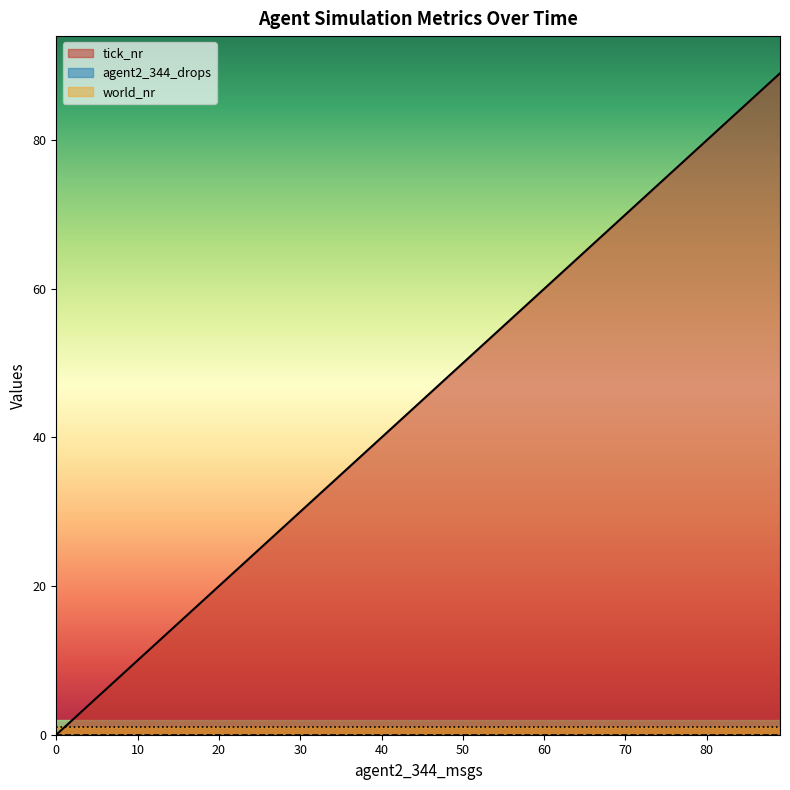

Is it true that tick_nr equals 3 at 5?

False